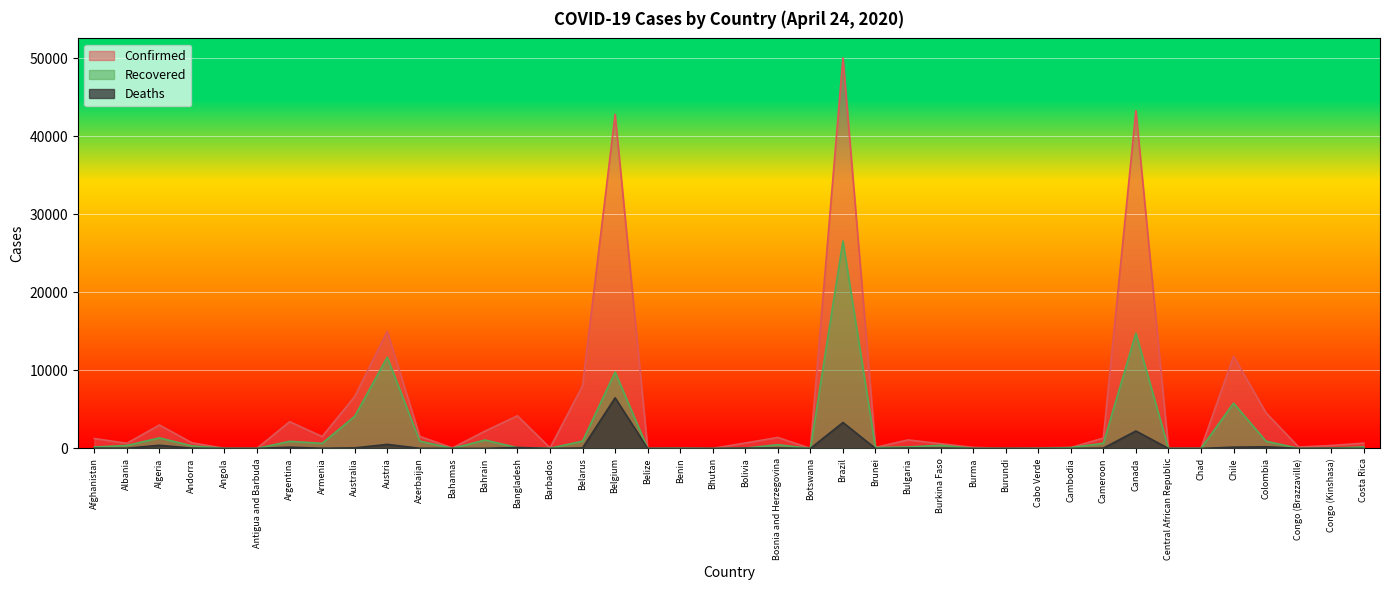

How many values in the Deaths series exceed 25?

19